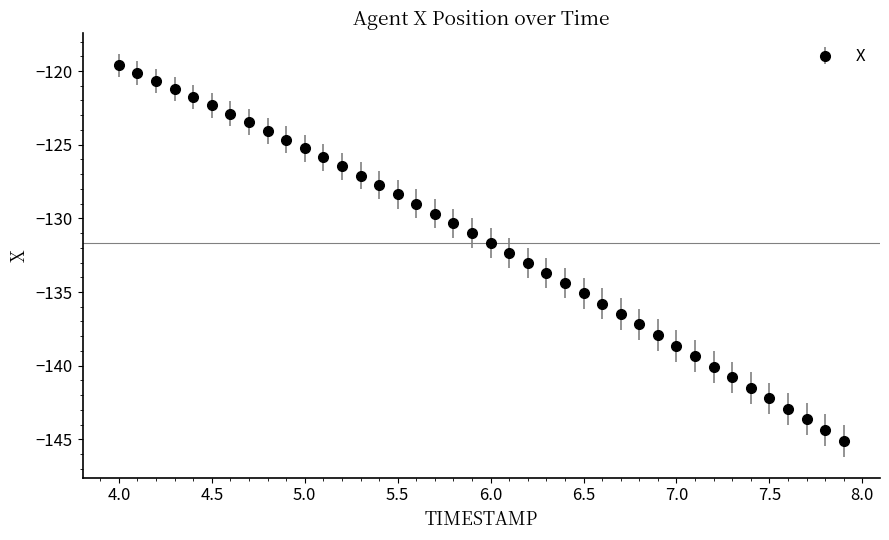

What is the maximum value shown in the chart?

-119.6